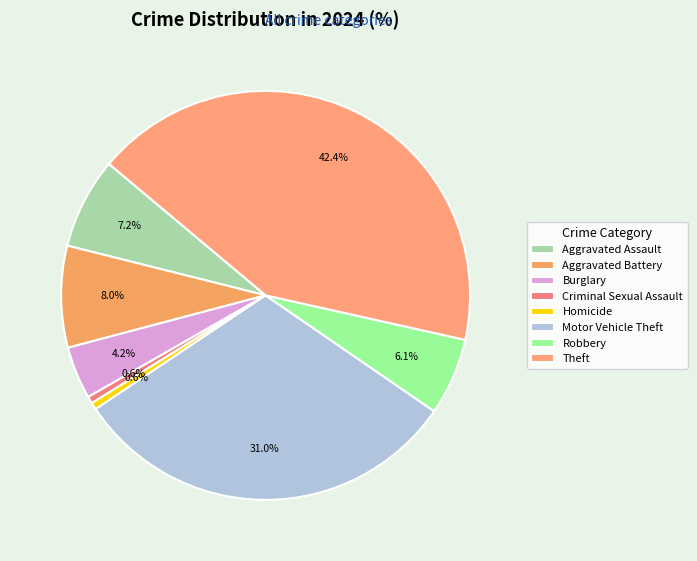

What percentage is the Homicide slice, to the nearest percent?

1%